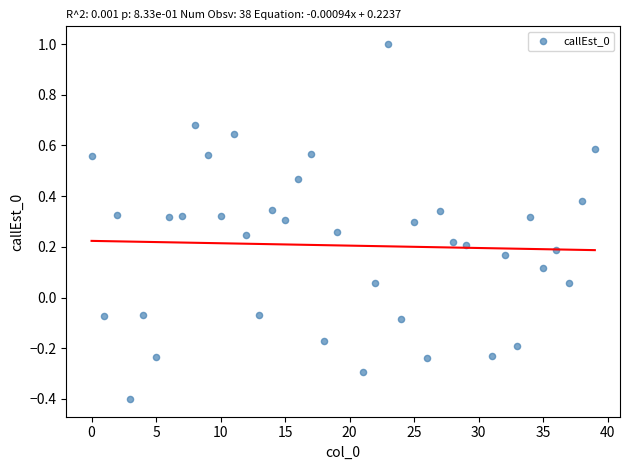

What is the range of X values (max minus min)?

39.0